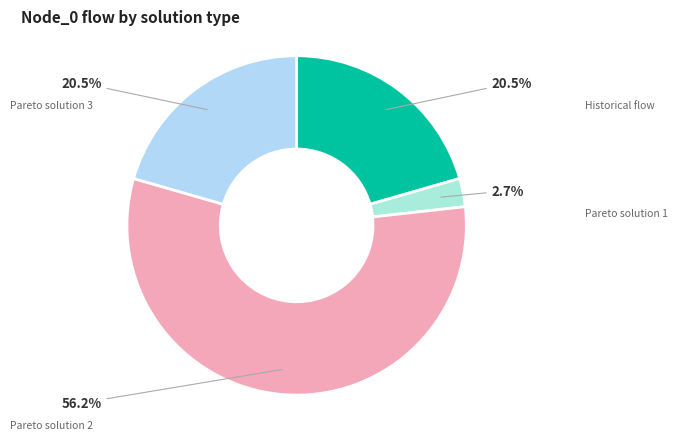

Rank the categories by value from highest to lowest.

Pareto solution 2, Historical flow, Pareto solution 3, Pareto solution 1